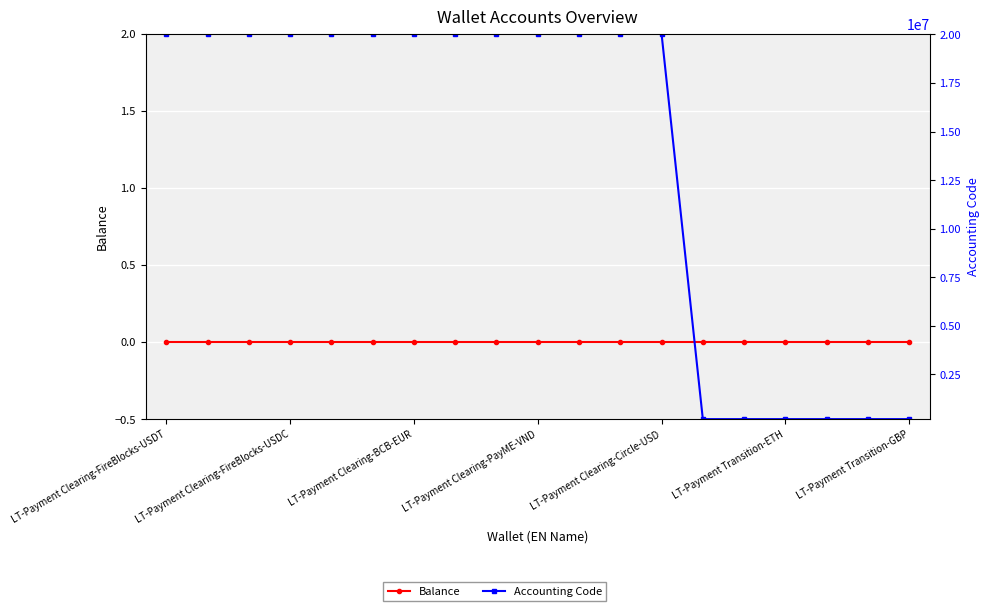

Which series has the largest total across all categories?

Accounting Code